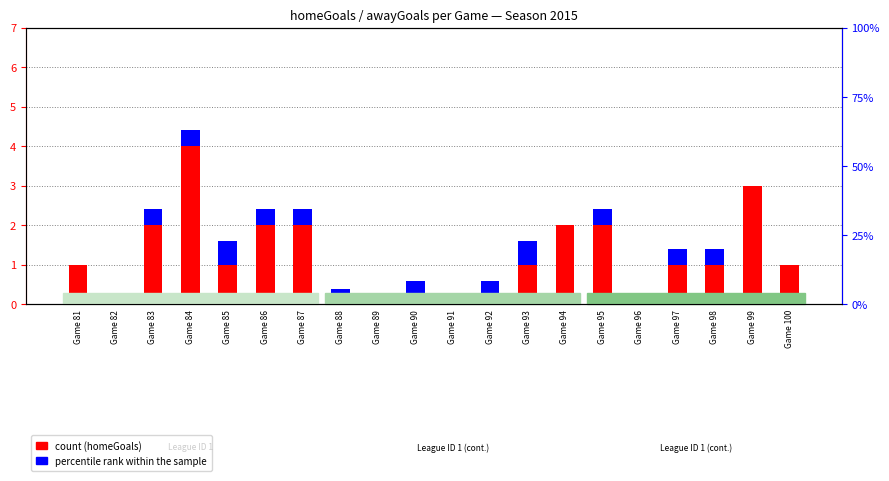

Is it true that percentile rank within the sample equals 0.4 at Game 88?

True